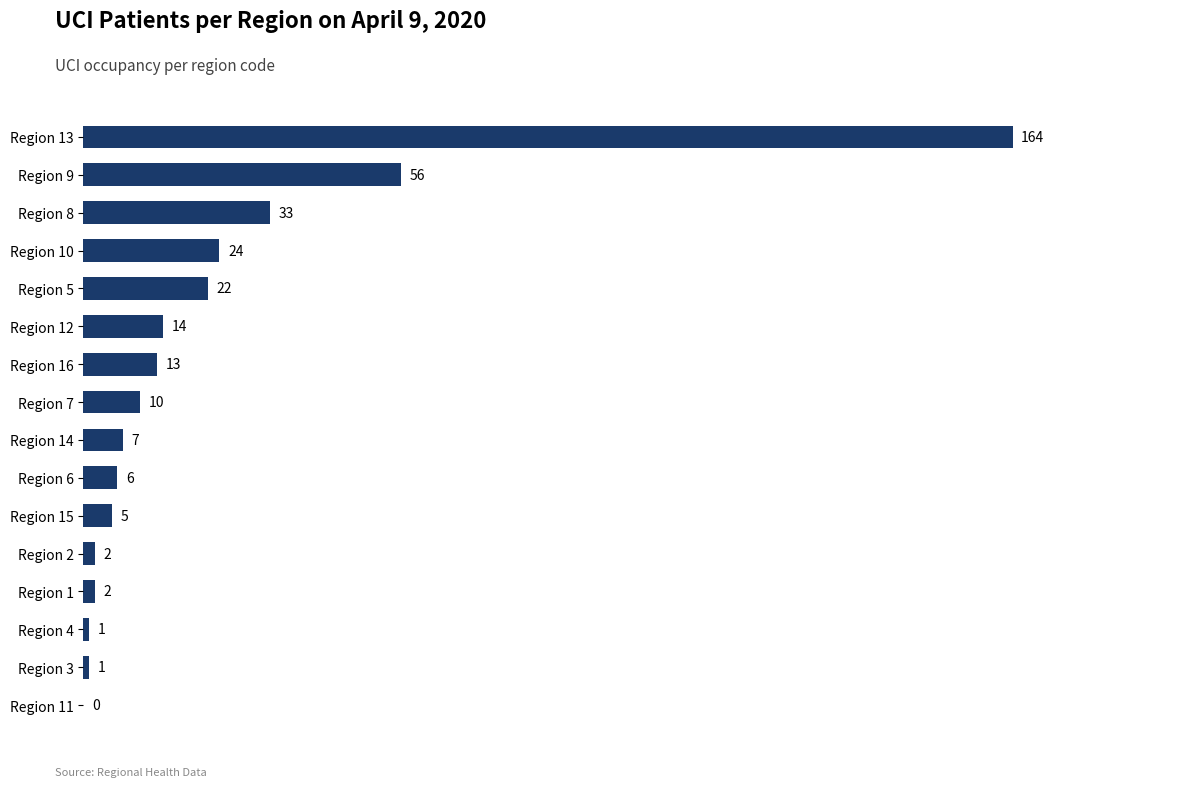

How many series are shown in this chart?

1